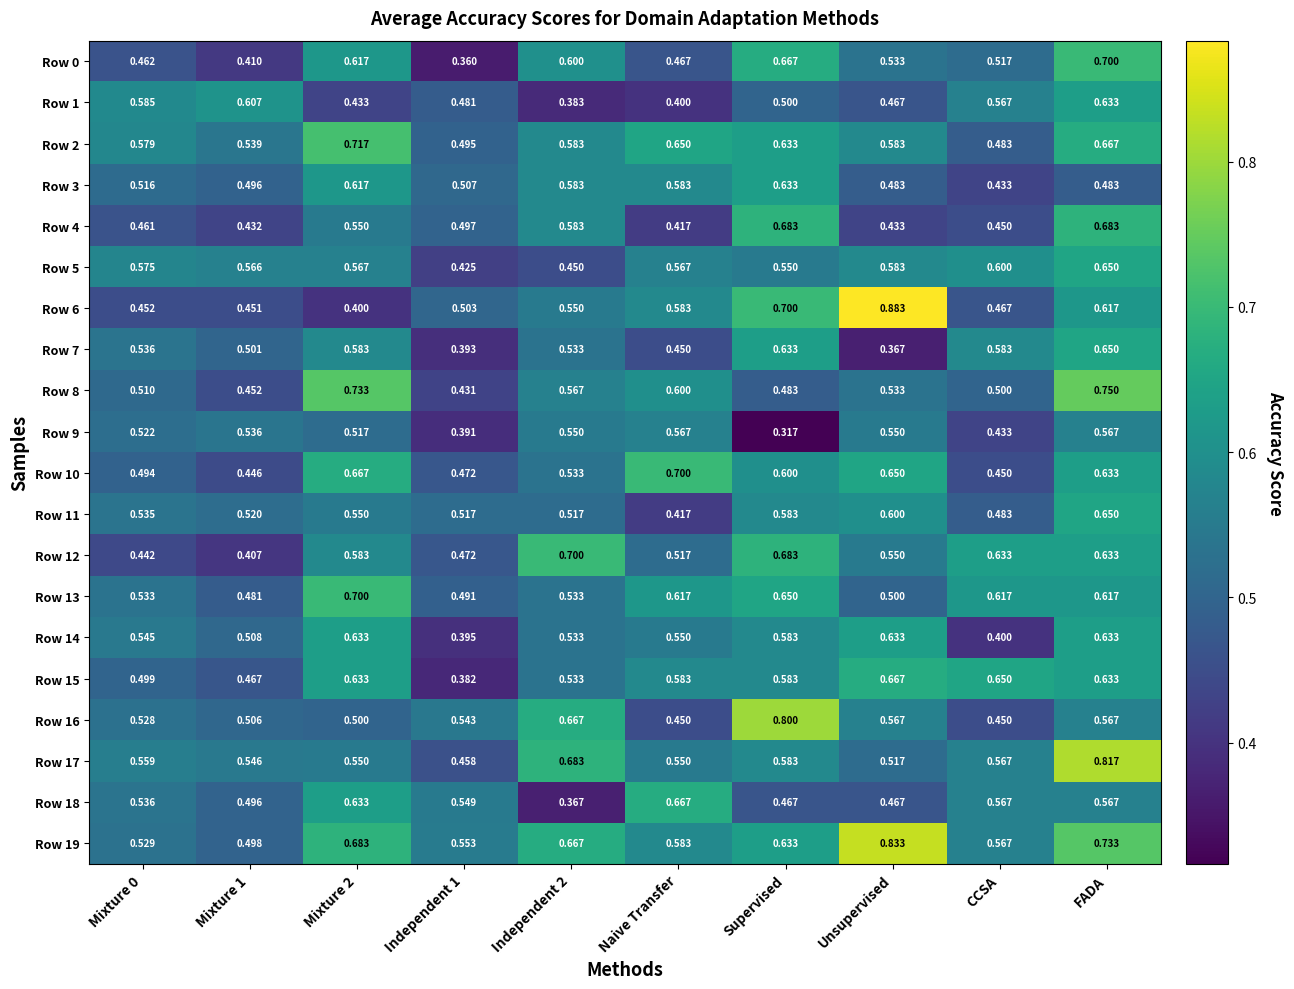

Which label corresponds to the smallest value in the chart?

Supervised